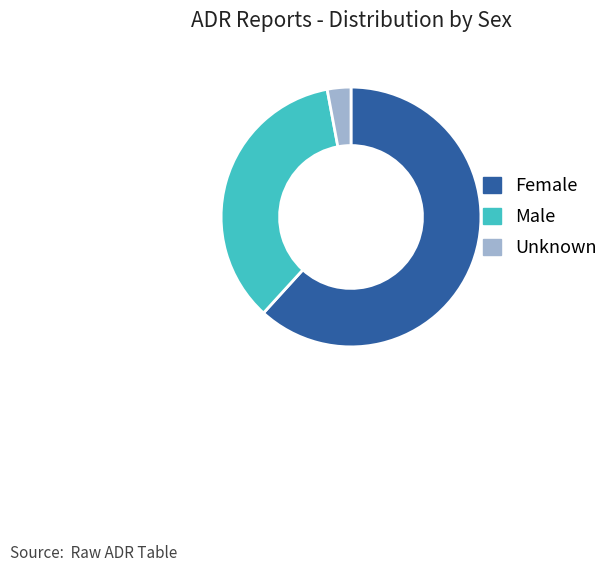

Is there a majority slice in this chart?

Yes